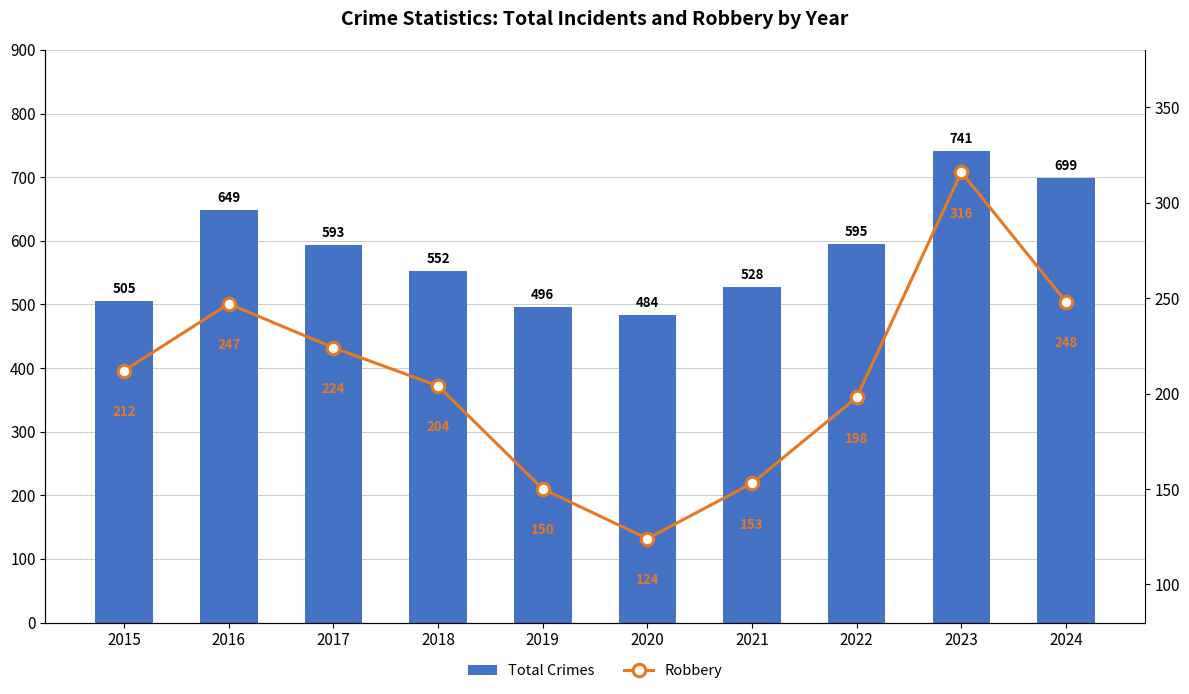

Reading left to right, extract all data points from this chart.

Total Crimes: 505	649	593	552	496	484	528	595	741	699
Robbery: 212	247	224	204	150	124	153	198	316	248